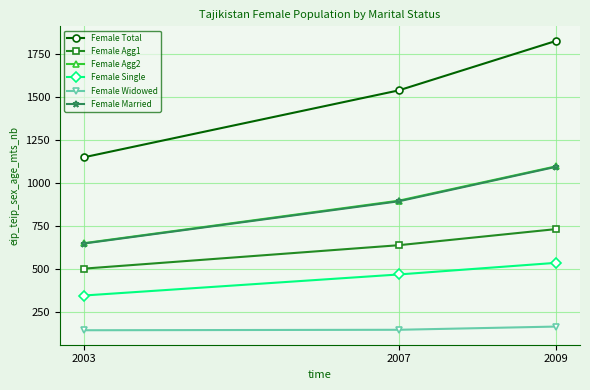

What is the total value across all series at 2009?

5446.3